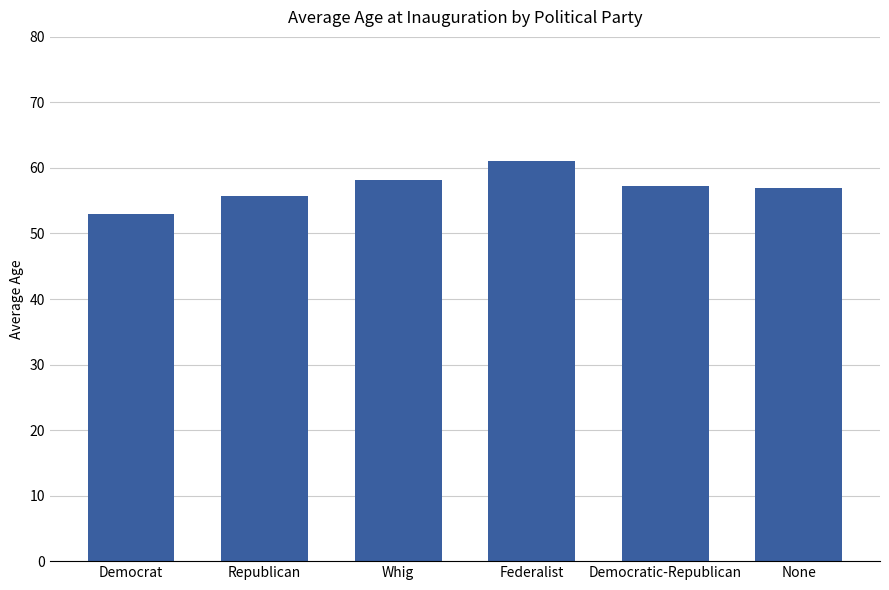

What is the approximate value at Democrat?

53.0